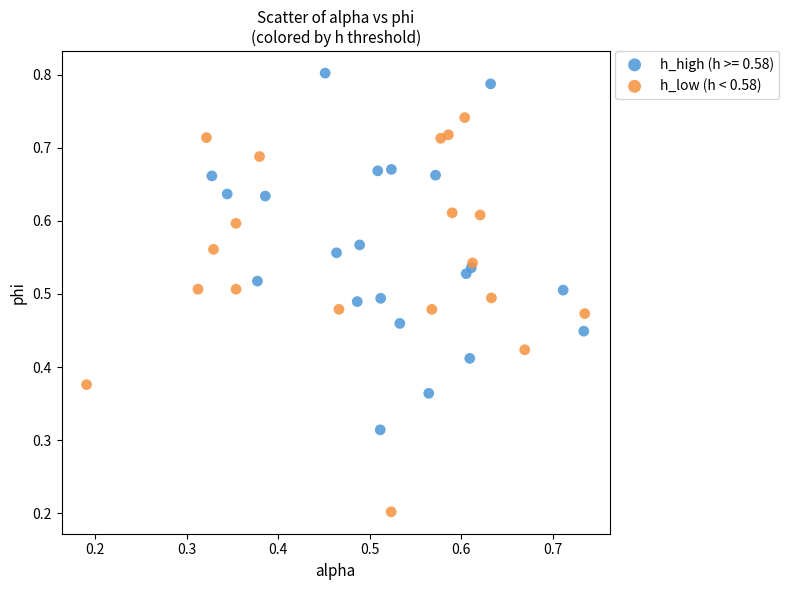

Which series reaches the minimum Y coordinate?

h_low (h < 0.58)